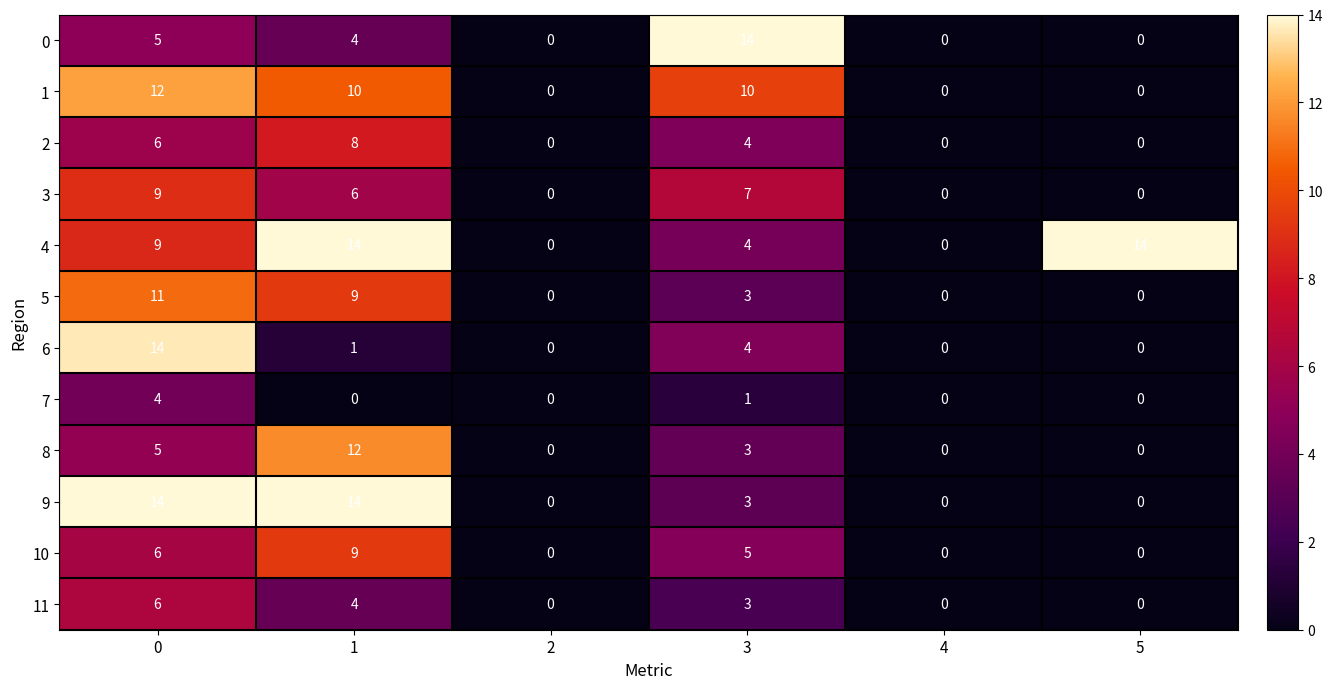

Count the number of data series in this chart.

12